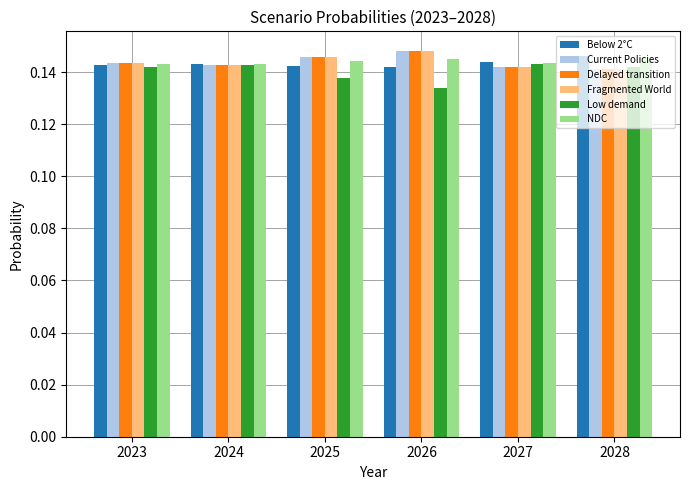

What is the total value across all series at 2028?

0.9